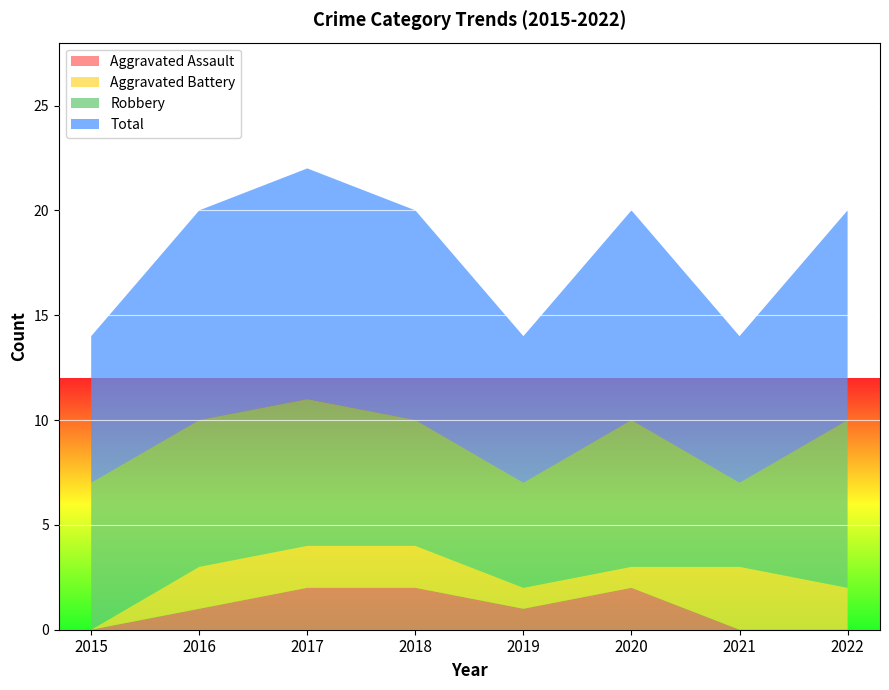

Reading left to right, transcribe all the data shown in this chart.

Aggravated Assault: 2015=0	2016=1	2017=2	2018=2	2019=1	2020=2	2021=0	2022=0
Aggravated Battery: 2015=0	2016=2	2017=2	2018=2	2019=1	2020=1	2021=3	2022=2
Robbery: 2015=7	2016=7	2017=7	2018=6	2019=5	2020=7	2021=4	2022=8
Total: 2015=7	2016=10	2017=11	2018=10	2019=7	2020=10	2021=7	2022=10